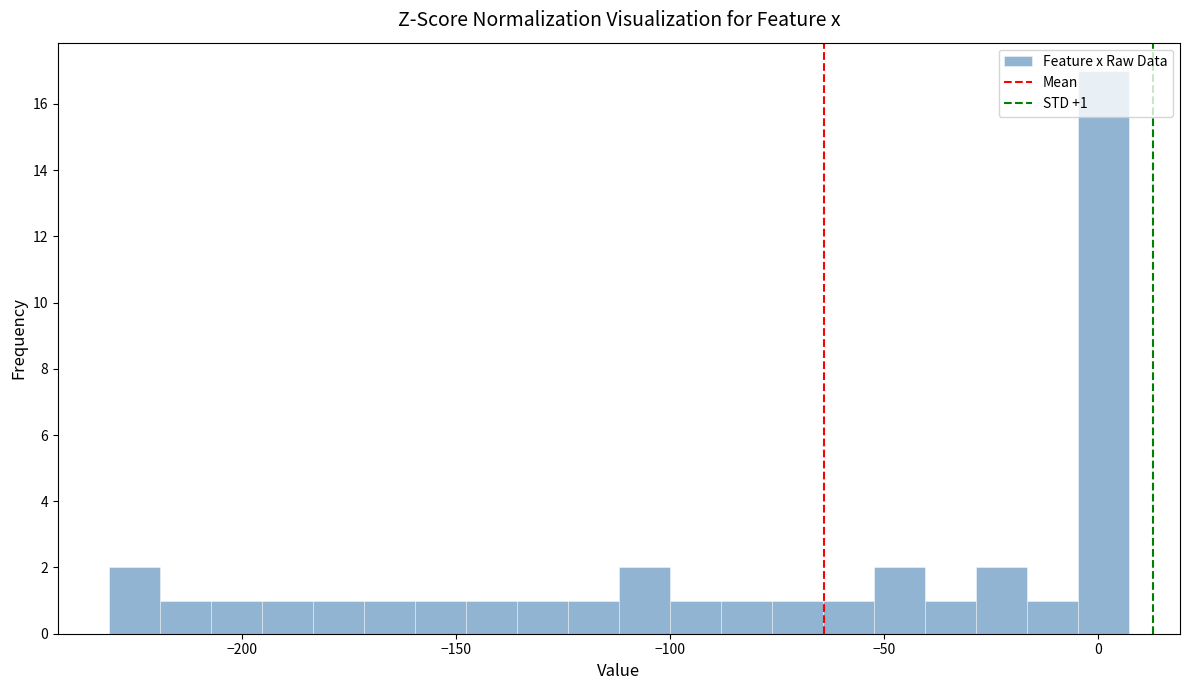

Read against the x-axis, roughly where is the centre of the tallest bar?

0